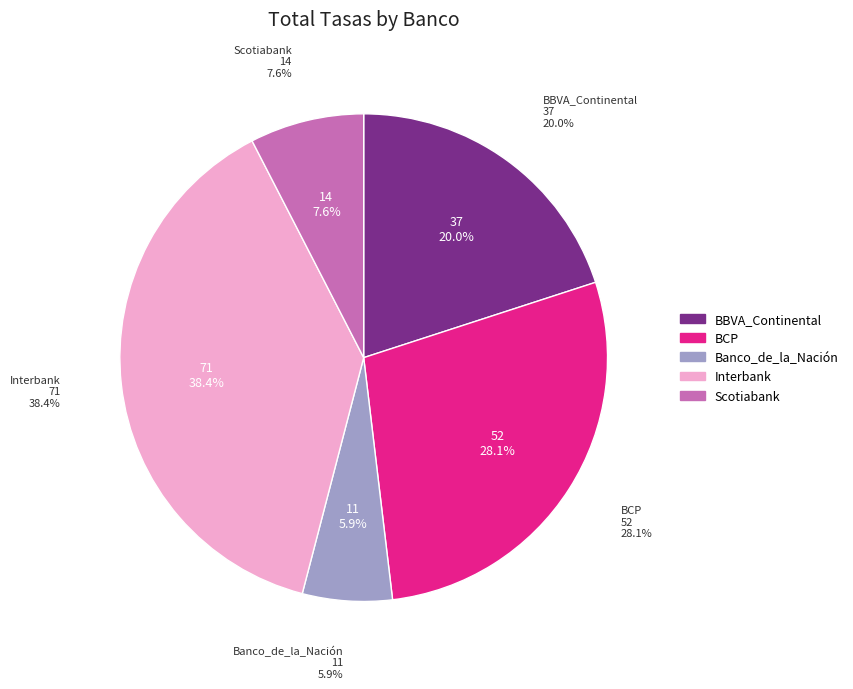

What portion of the pie excludes BBVA_Continental?

80.0%